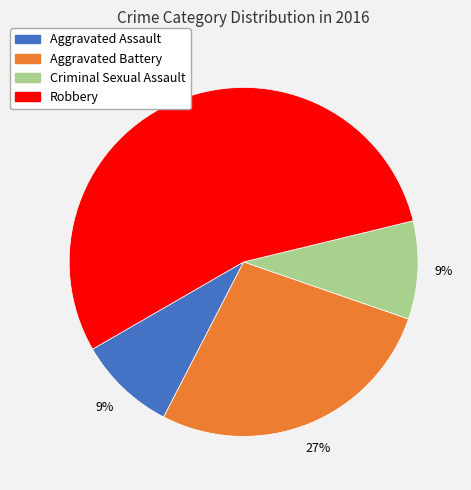

Count the number of slices in the pie.

4